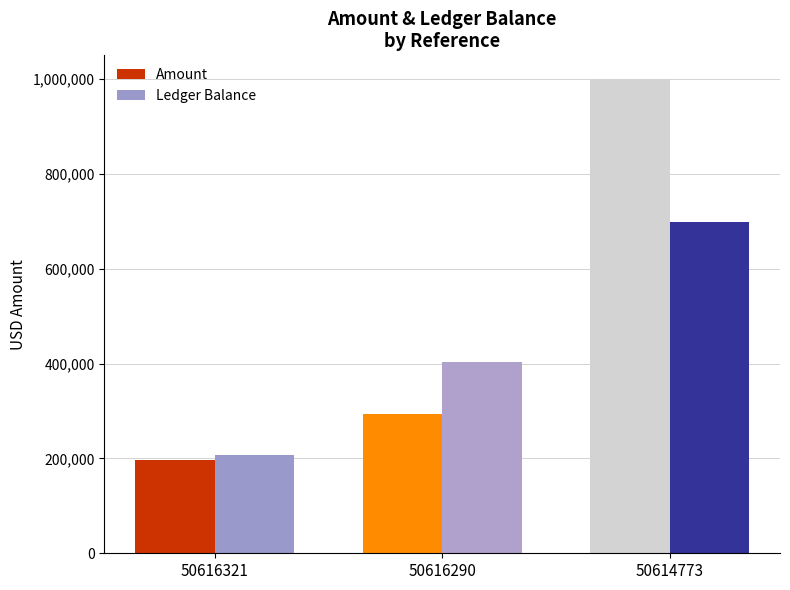

Reading right to left, extract all data points from this chart.

Amount: 50614773=1000000.0	50616290=293818.8	50616321=197251.1
Ledger Balance: 50614773=698181.5	50616290=404362.8	50616321=207111.6